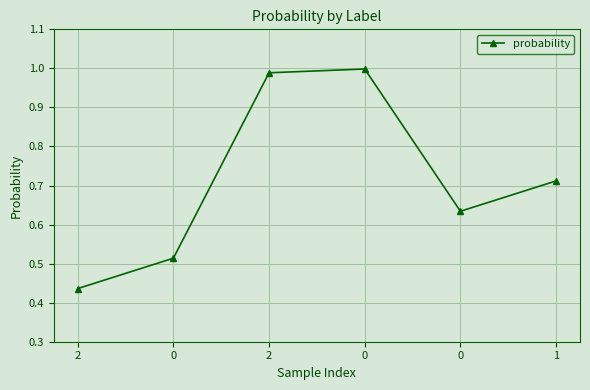

The chart shows a value of 0.1 at 2. True or false?

False